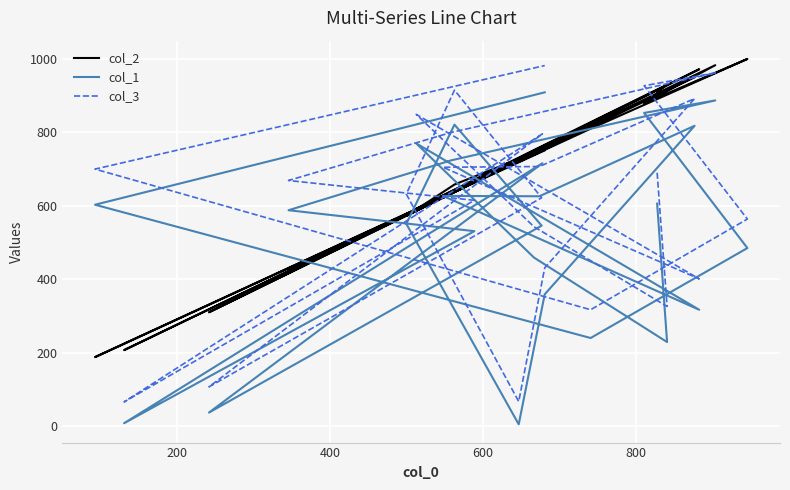

How many values in the col_3 series are below 669?

12